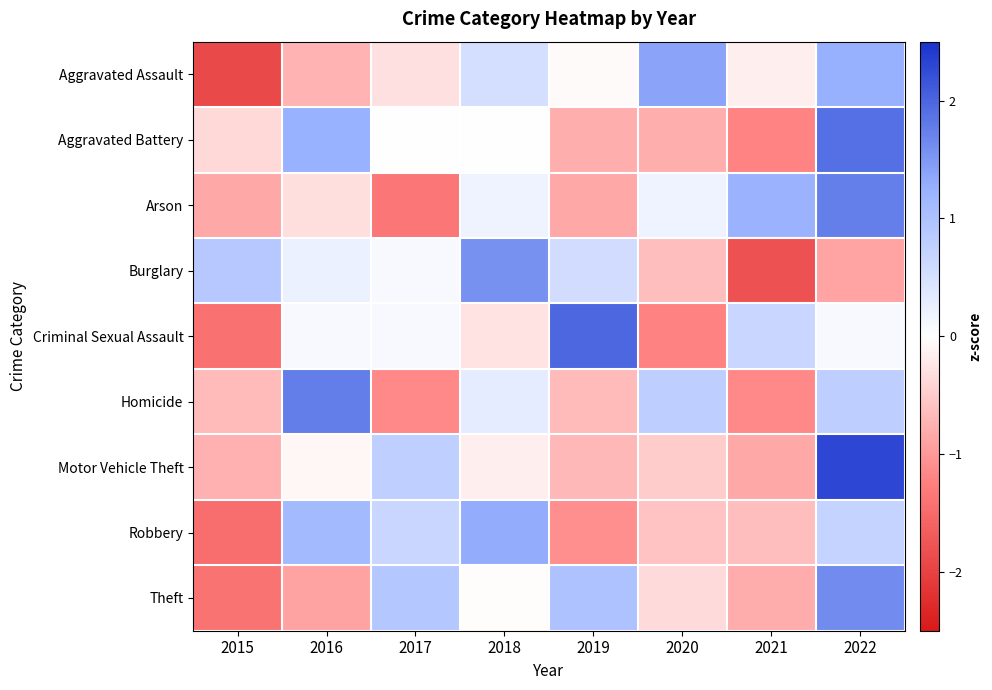

Reading right to left, what are all the values shown in this chart?

Aggravated Assault: 2022=1.3	2021=-0.2	2020=1.4	2019=-0.0	2018=0.5	2017=-0.3	2016=-0.7	2015=-1.9
Aggravated Battery: 2022=1.9	2021=-1.2	2020=-0.8	2019=-0.8	2018=0.0	2017=0.0	2016=1.2	2015=-0.4
Arson: 2022=1.7	2021=1.2	2020=0.2	2019=-0.8	2018=0.2	2017=-1.4	2016=-0.3	2015=-0.8
Burglary: 2022=-0.9	2021=-1.8	2020=-0.6	2019=0.5	2018=1.6	2017=0.1	2016=0.2	2015=0.9
Criminal Sexual Assault: 2022=0.1	2021=0.7	2020=-1.2	2019=2.0	2018=-0.3	2017=0.1	2016=0.1	2015=-1.4
Homicide: 2022=0.8	2021=-1.2	2020=0.8	2019=-0.7	2018=0.3	2017=-1.2	2016=1.8	2015=-0.7
Motor Vehicle Theft: 2022=2.3	2021=-0.9	2020=-0.5	2019=-0.7	2018=-0.2	2017=0.8	2016=-0.1	2015=-0.8
Robbery: 2022=0.7	2021=-0.6	2020=-0.6	2019=-1.1	2018=1.3	2017=0.7	2016=1.1	2015=-1.5
Theft: 2022=1.6	2021=-0.8	2020=-0.4	2019=1.0	2018=-0.0	2017=0.9	2016=-0.9	2015=-1.4